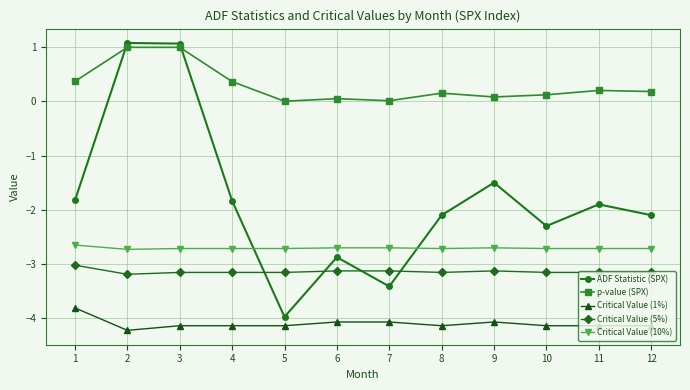

What are all the series names shown in the legend?

ADF Statistic (SPX), p-value (SPX), Critical Value (1%), Critical Value (5%), Critical Value (10%)